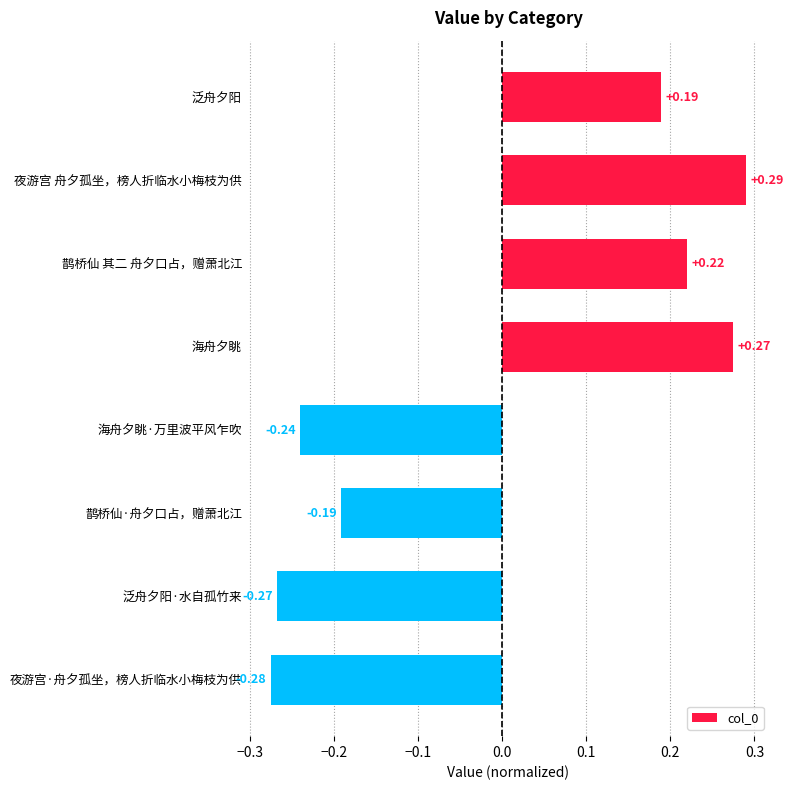

Between 泛舟夕阳 and 鹊桥仙·舟夕口占，赠萧北江, which is larger?

泛舟夕阳